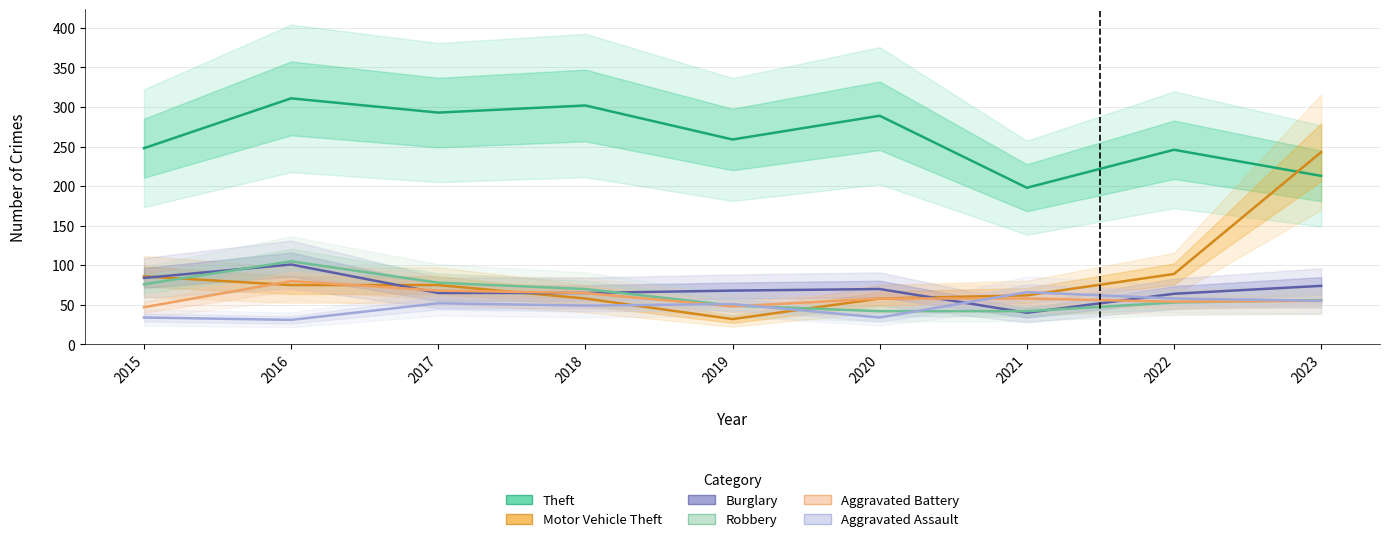

Which series has the widest spread of values?

Motor Vehicle Theft